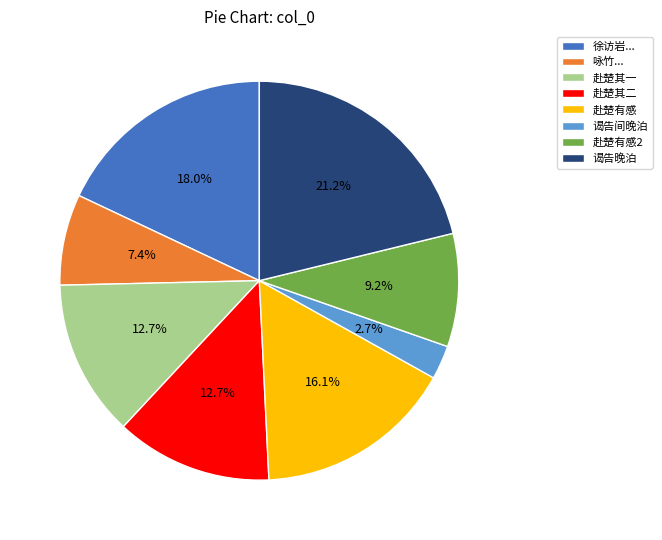

Combined, what portion of the pie is 赴楚其二 and 徐访岩...?

30.7%